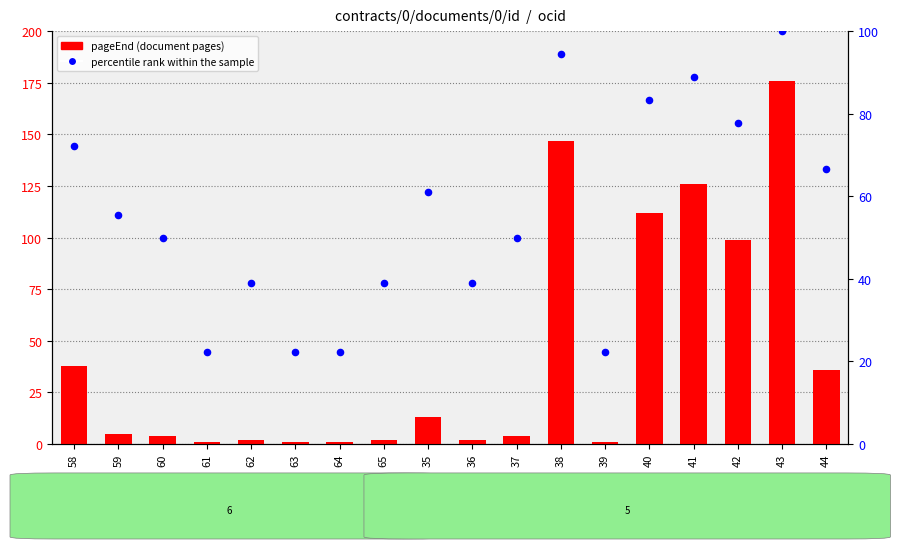

Which series reaches the maximum Y coordinate?

pageEnd (doc pages)